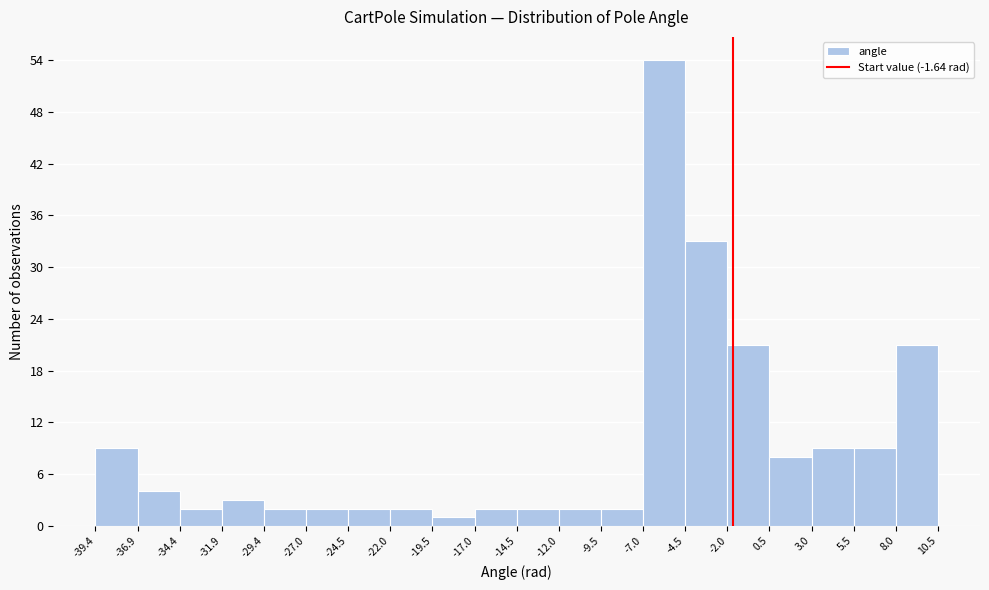

Which range on the x-axis has the tallest bar?

-7.0 to -4.5